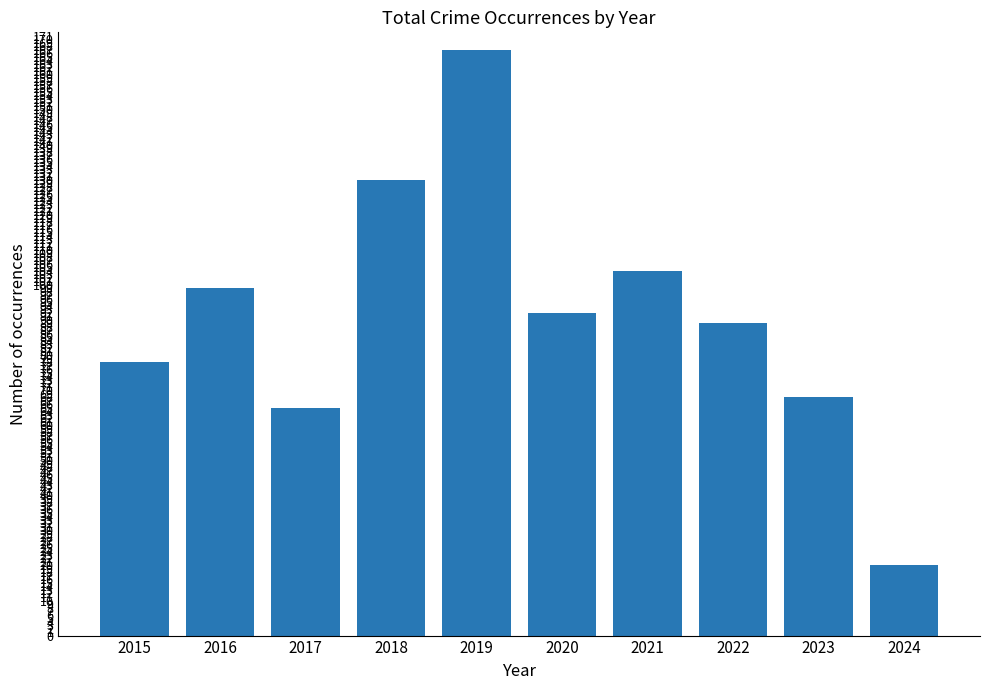

What is the approximate value at 2018, to the nearest 5?

130